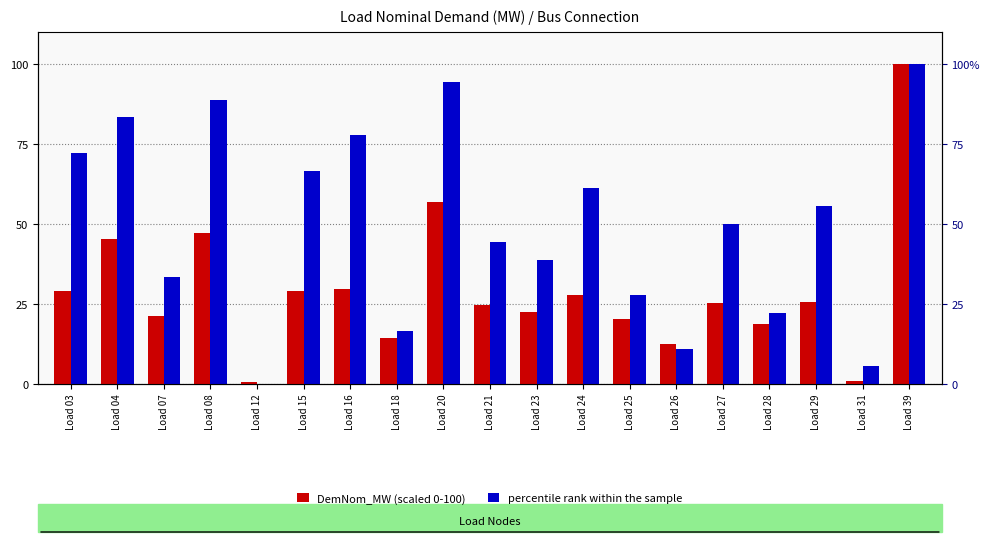

Which category has the highest value across all series?

Load 39